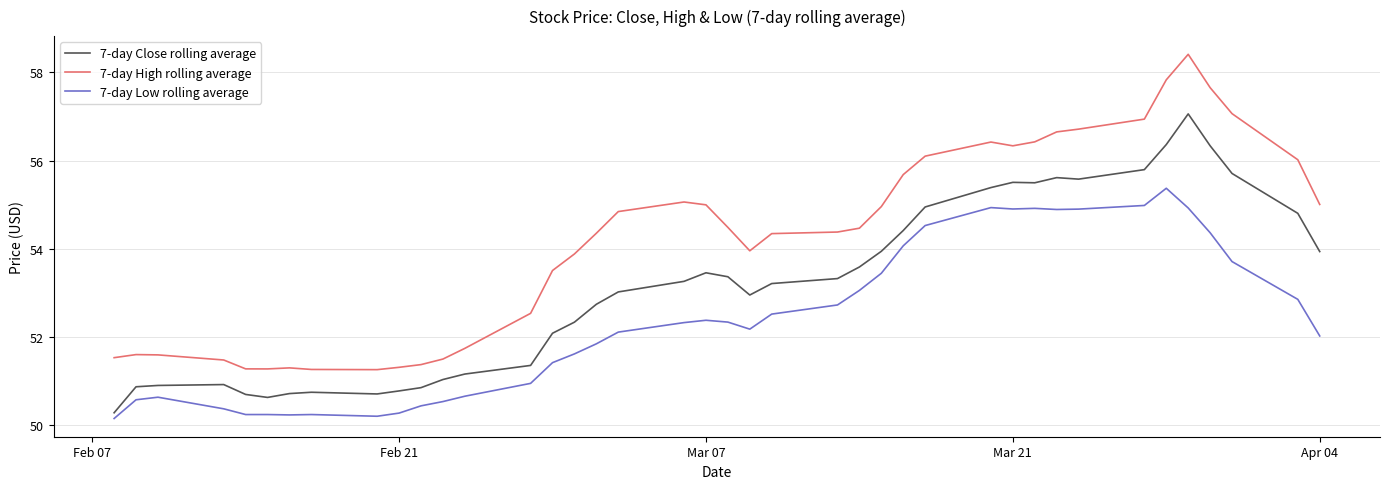

Which series has the largest range (max minus min)?

7-day High rolling average